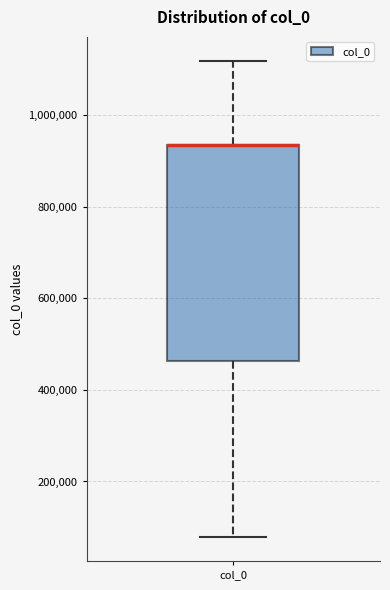

Transcribe this box plot: give where the median line is, the range the box spans, and where the two whiskers end, as read against the y-axis. The values are not printed on the chart, so give them approximately, as read against the axis.

median 940000 (drawn on the box's upper edge), box 460000 to 940000, whiskers 80000 to 1120000